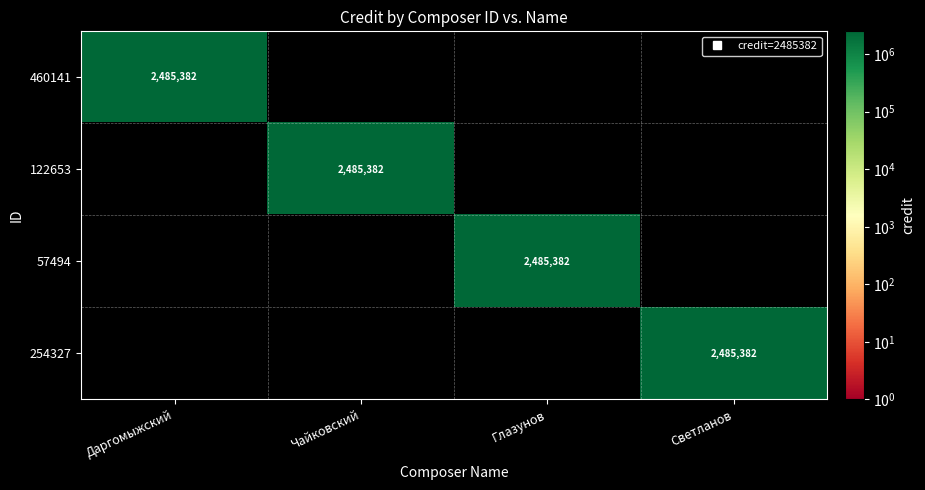

What is the difference between the highest and lowest values at Светланов?

2485382